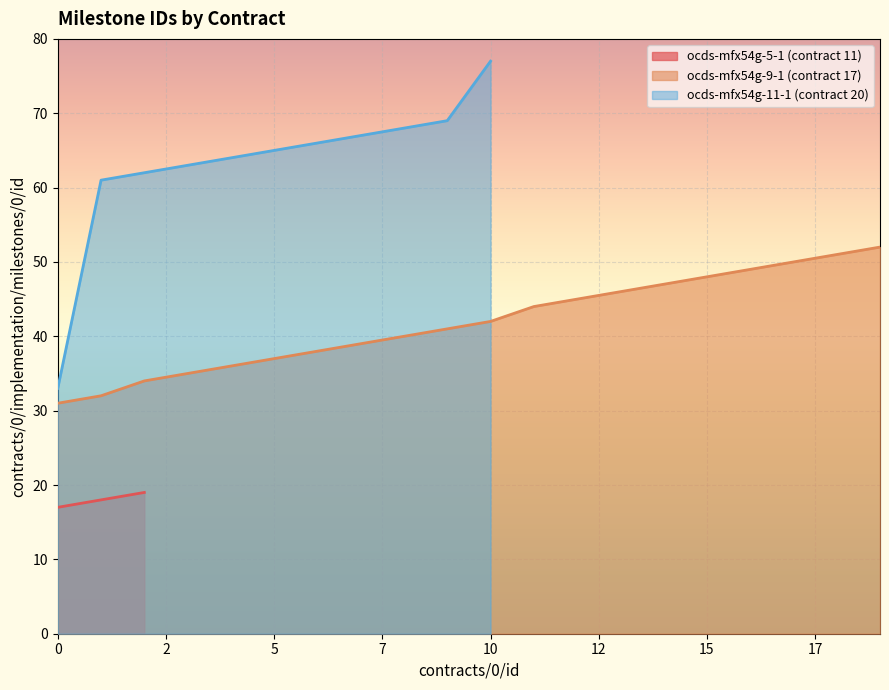

What is the sum of the milestone_id values at ocds-mfx54g-5-1 and ocds-mfx54g-9-1?

51